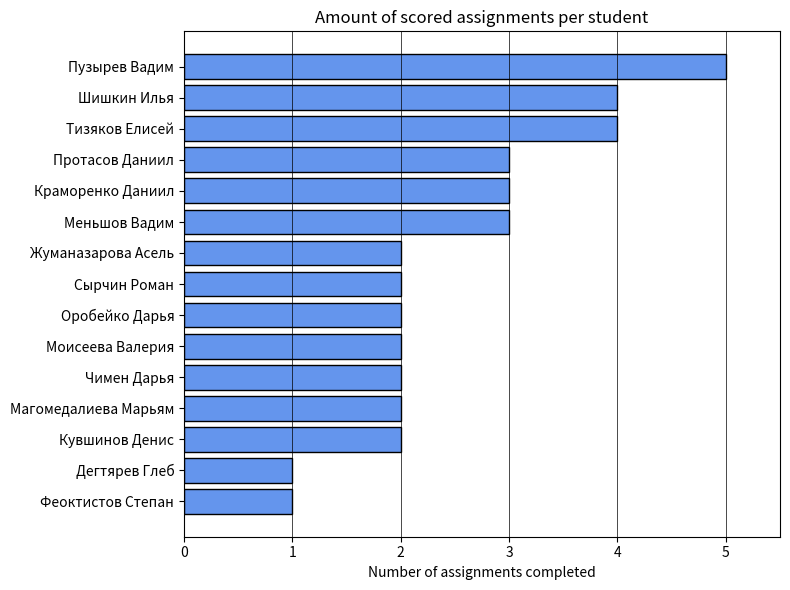

What is the sum of the values at Магомедалиева Марьям and Меньшов Вадим?

5